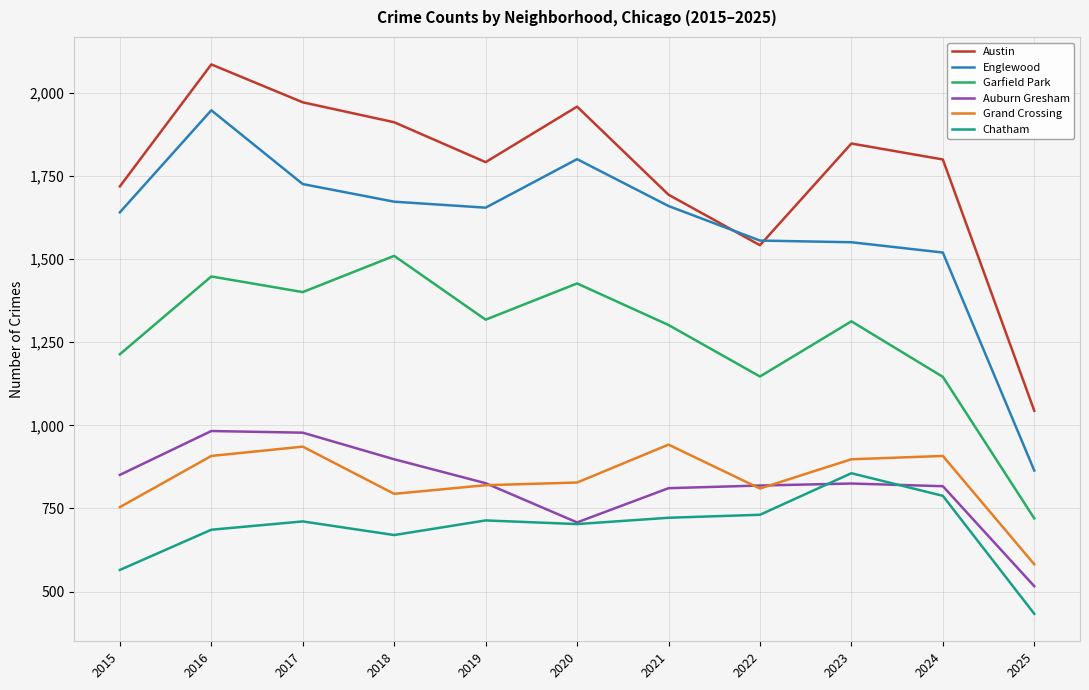

The value of Auburn Gresham at 2022 is 1224. True or false?

False